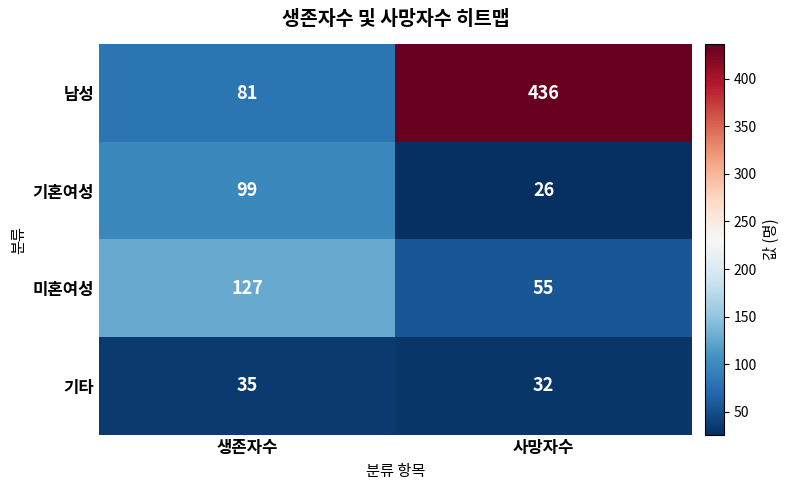

Is it true that 미혼여성 equals 55 at 사망자수?

True